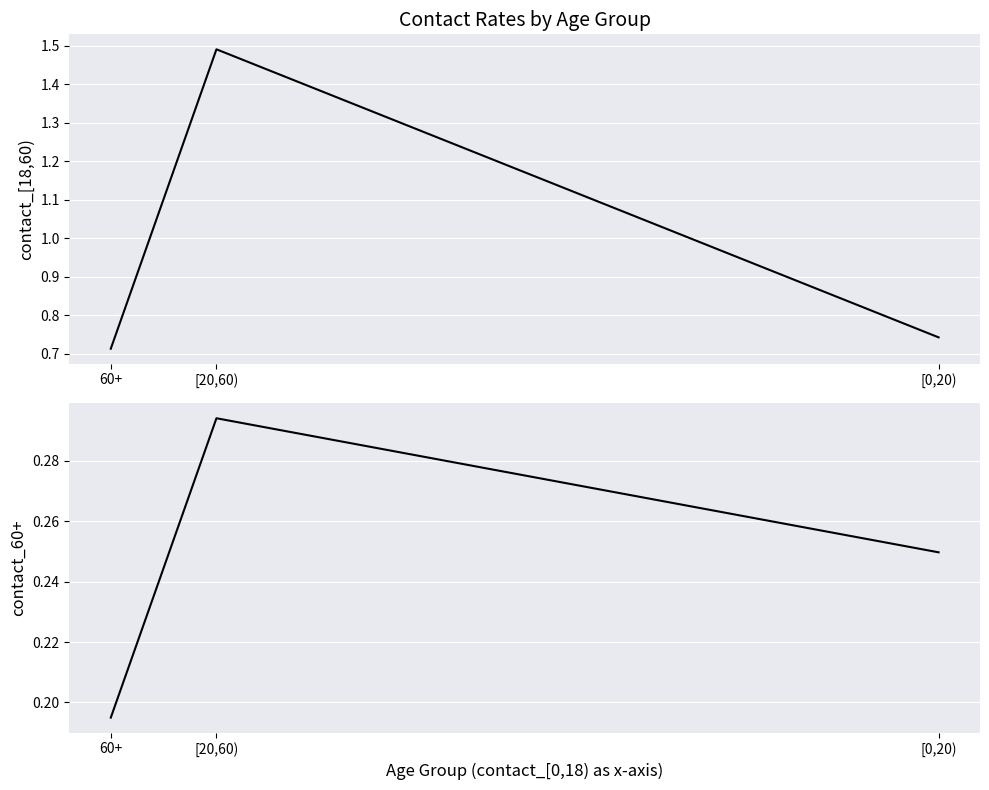

What are all the series names shown in the legend?

contact_[18,60), contact_60+